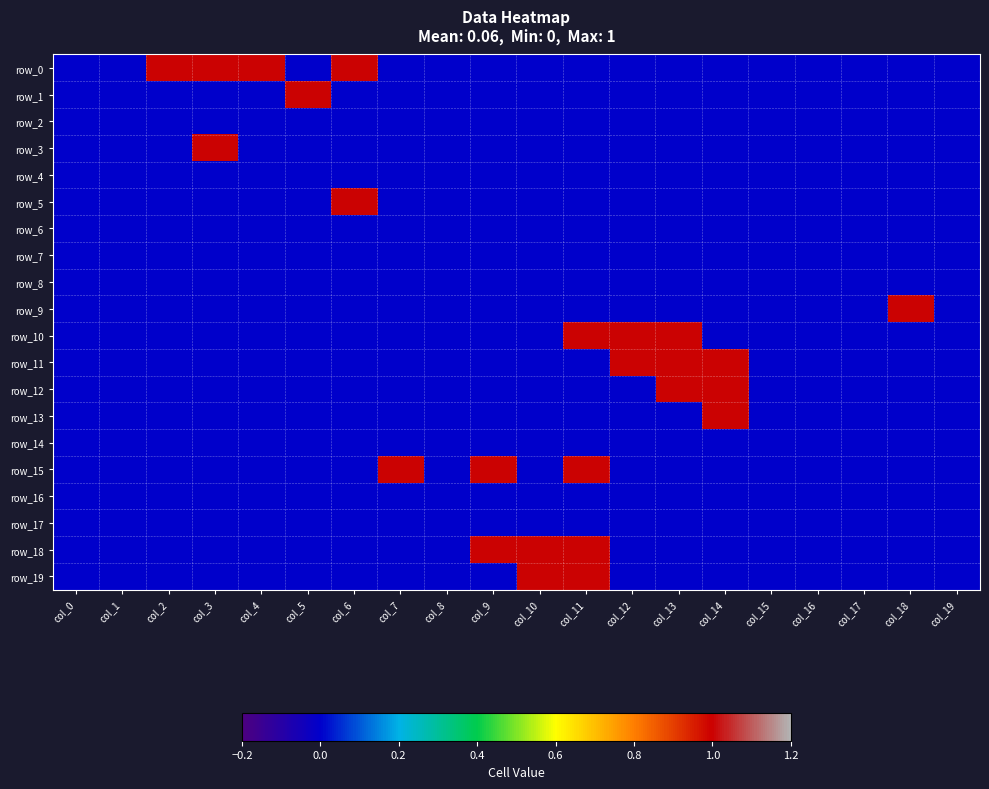

List the labels in order of row_10 value, largest first.

col_11, col_12, col_13, col_0, col_1, col_2, col_3, col_4, col_5, col_6, col_7, col_8, col_9, col_10, col_14, col_15, col_16, col_17, col_18, col_19